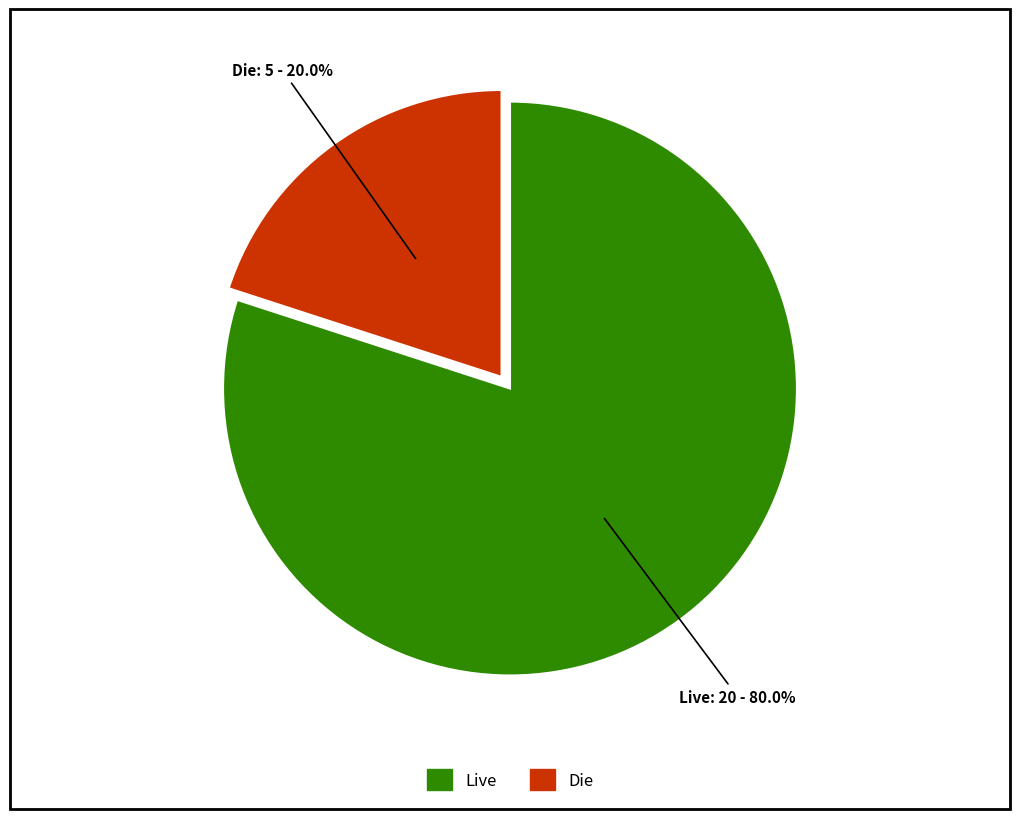

Is there a majority slice in this chart?

Yes